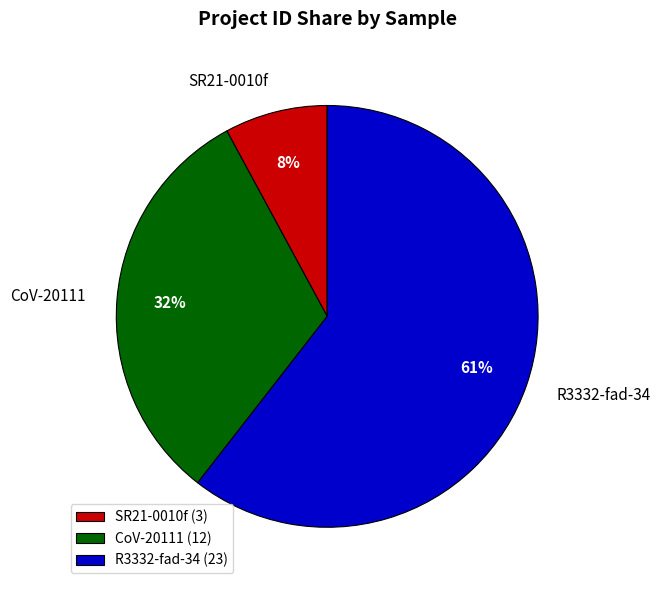

What is the majority slice?

R3332-fad-34